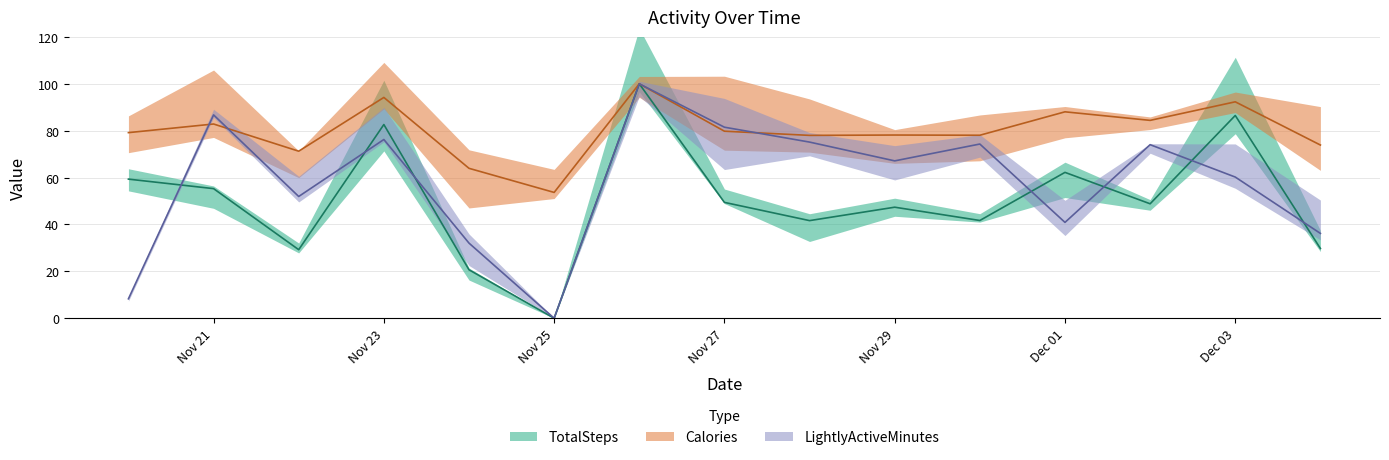

What is the sum of the TotalSteps values at 11/21/2020 and 11/28/2020?

96.9